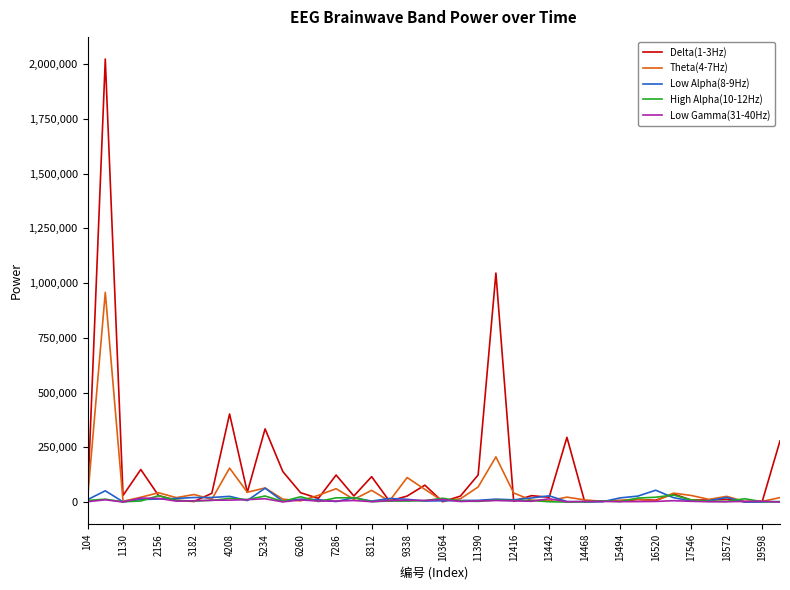

Which series has the largest range (max minus min)?

Delta(1-3Hz)